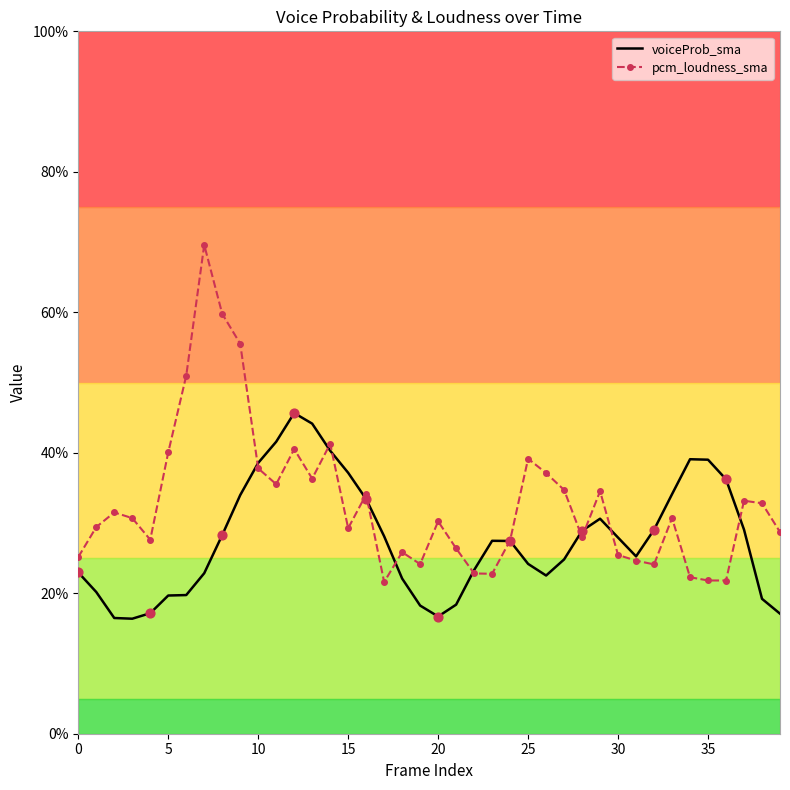

Which series has the largest total across all categories?

pcm_loudness_sma